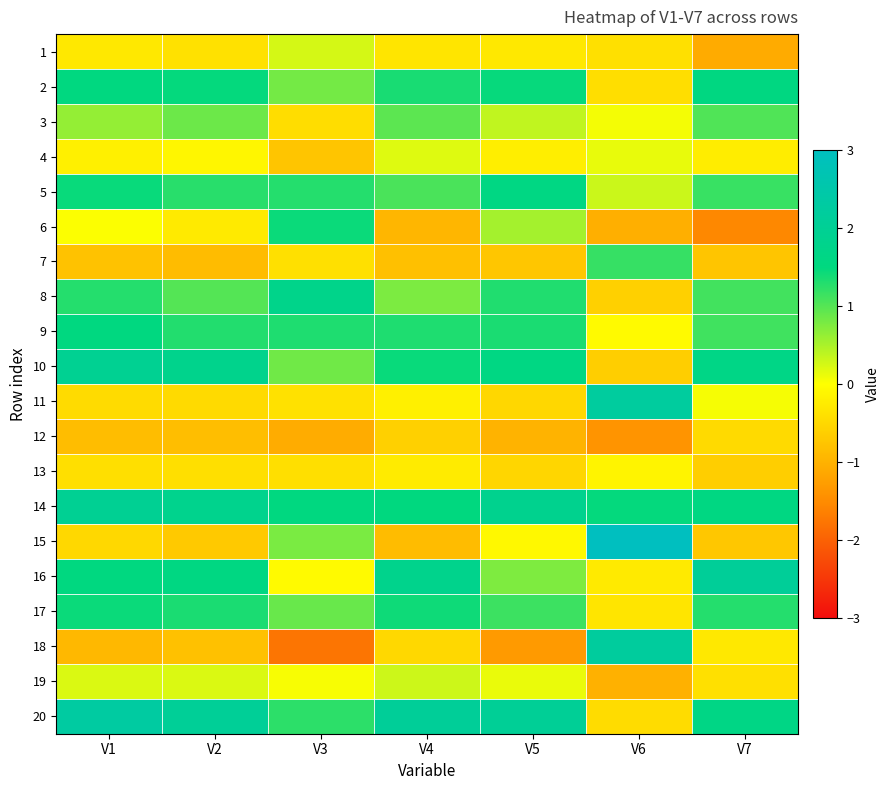

At how many categories does at least one series exceed 1?

7